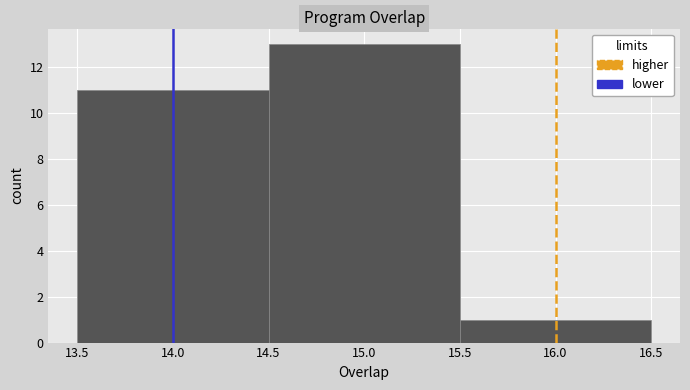

Over which range of the x-axis is the bar tallest?

14.5 to 15.5